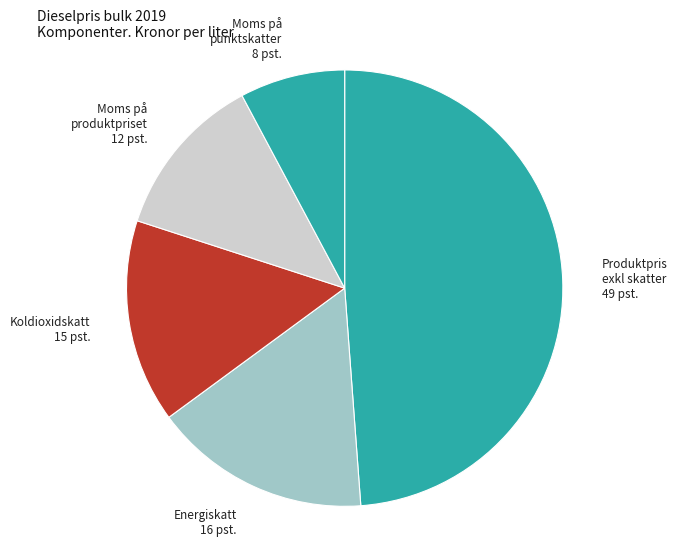

Which slice is the largest?

Produktpris exkl skatter